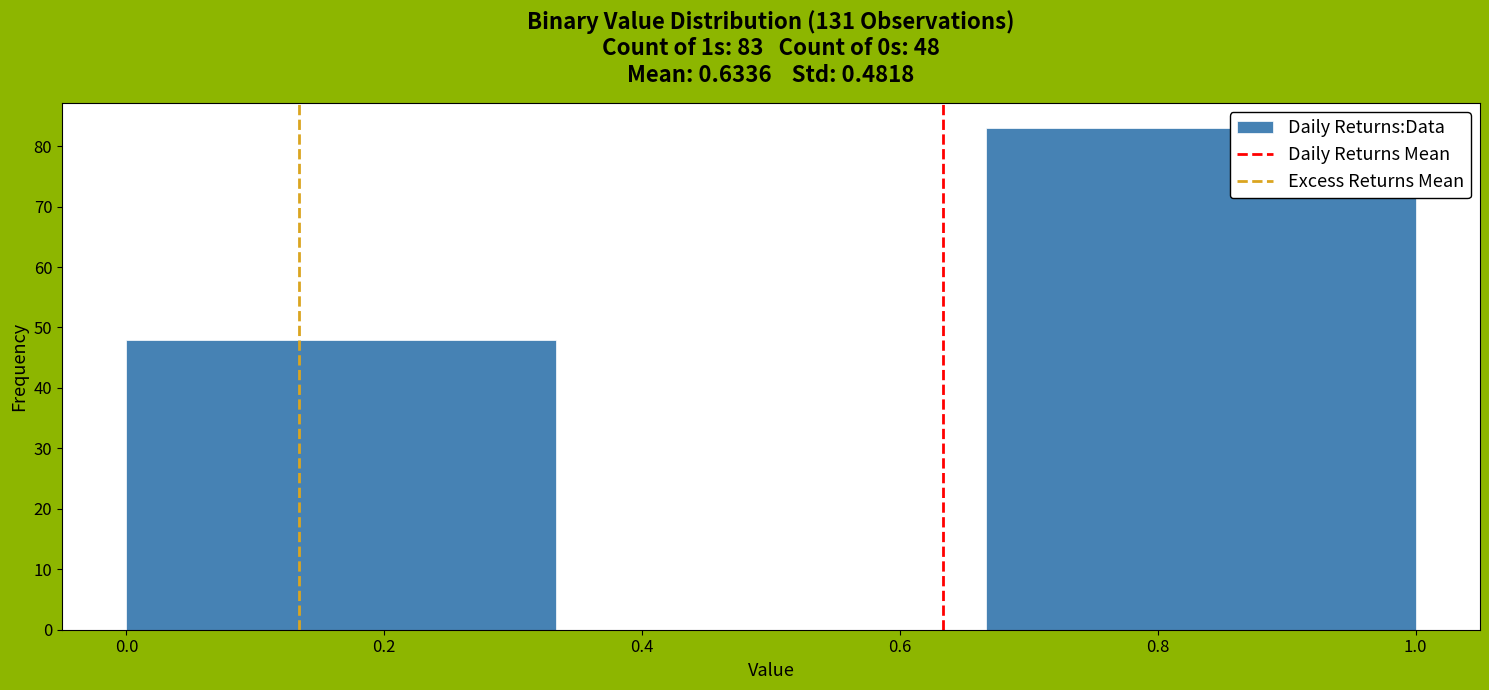

Which range on the x-axis has the tallest bar?

0.66 to 1.00